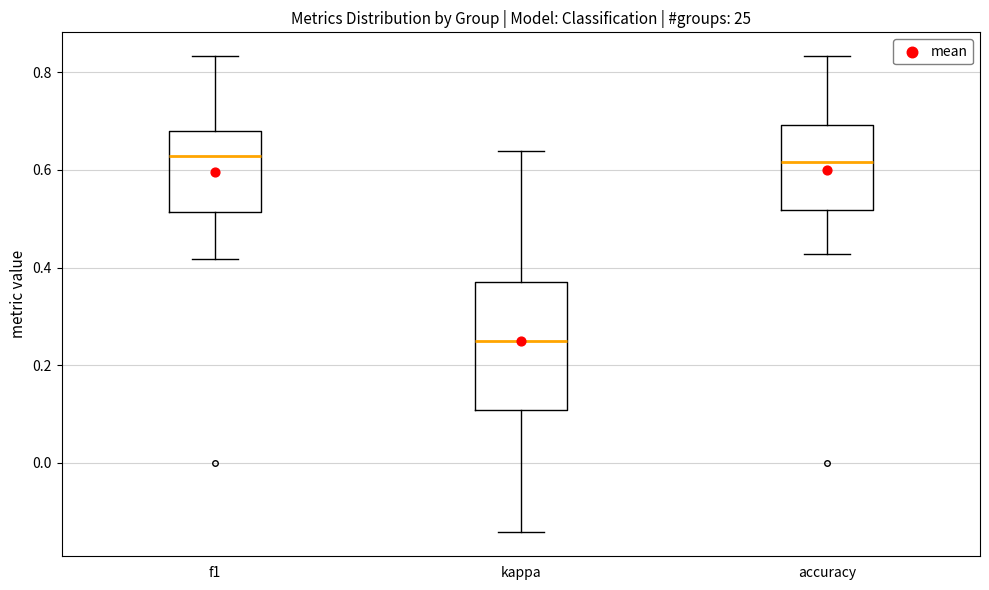

Comparing the boxes themselves (not the whiskers), which one is the tallest?

kappa